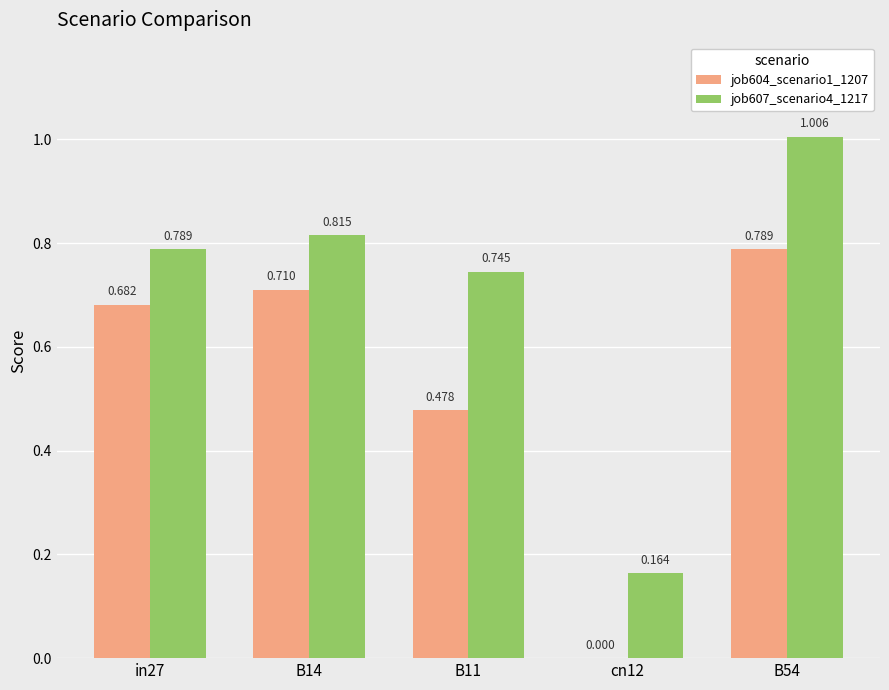

What is the sum of all job604_scenario1_1207 values?

2.7